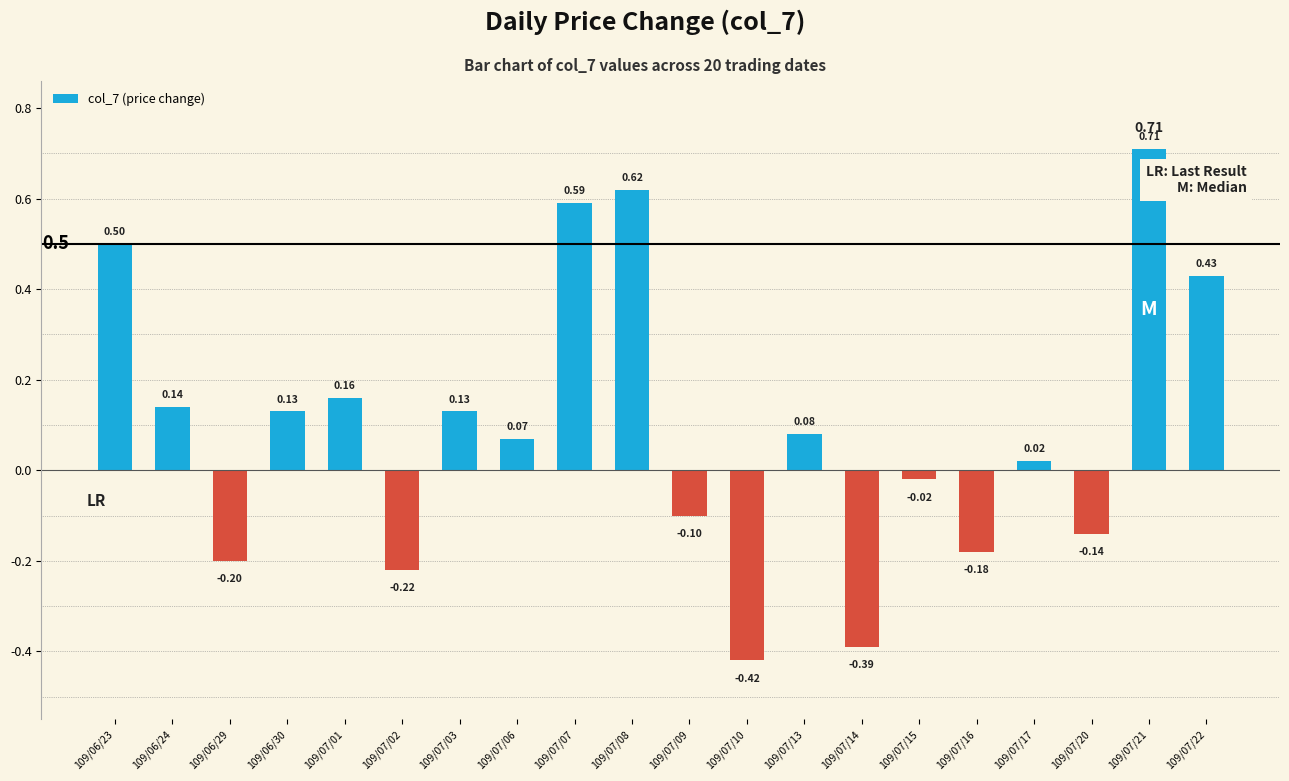

How many values exceed 0?

12